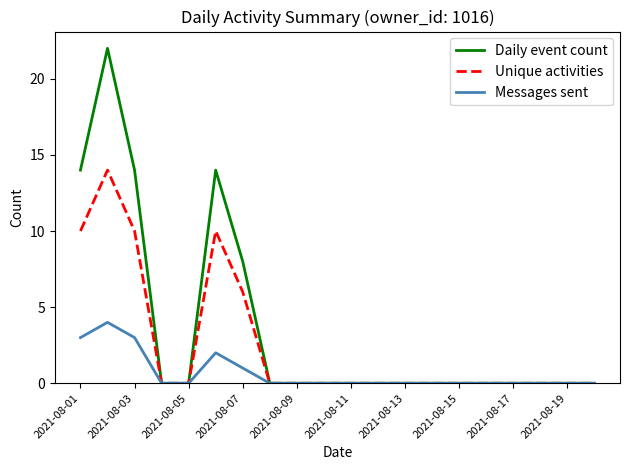

What are all the series names shown in the legend?

Daily event count, Unique activities, Messages sent